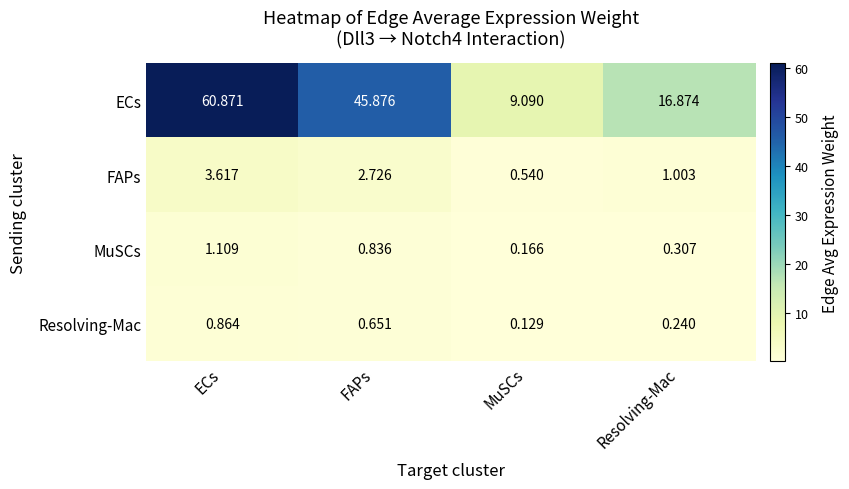

At which category does the chart reach its peak across all series?

ECs